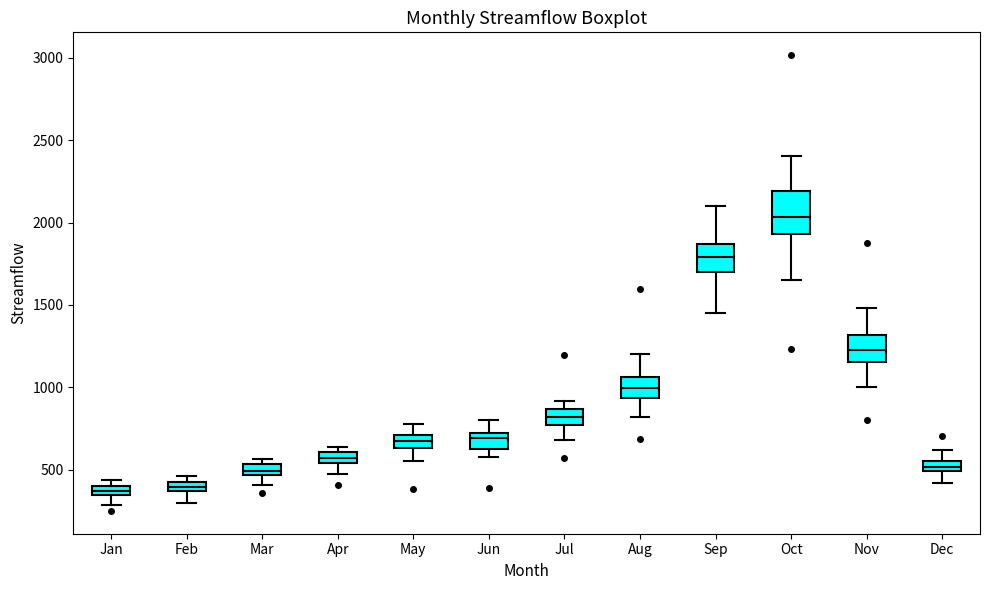

Which box has the highest median line?

Oct